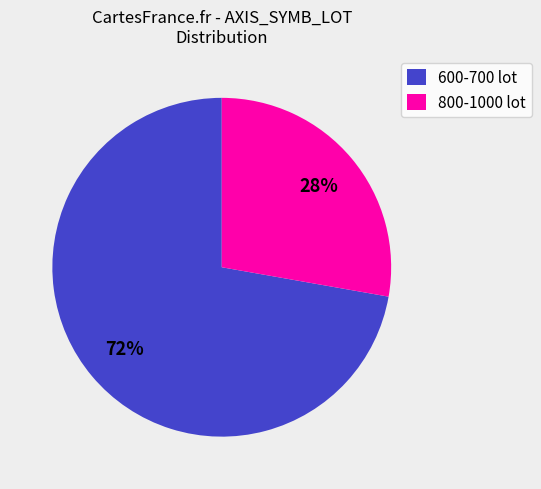

True or false: 600-700 lot accounts for 66% of the total.

False